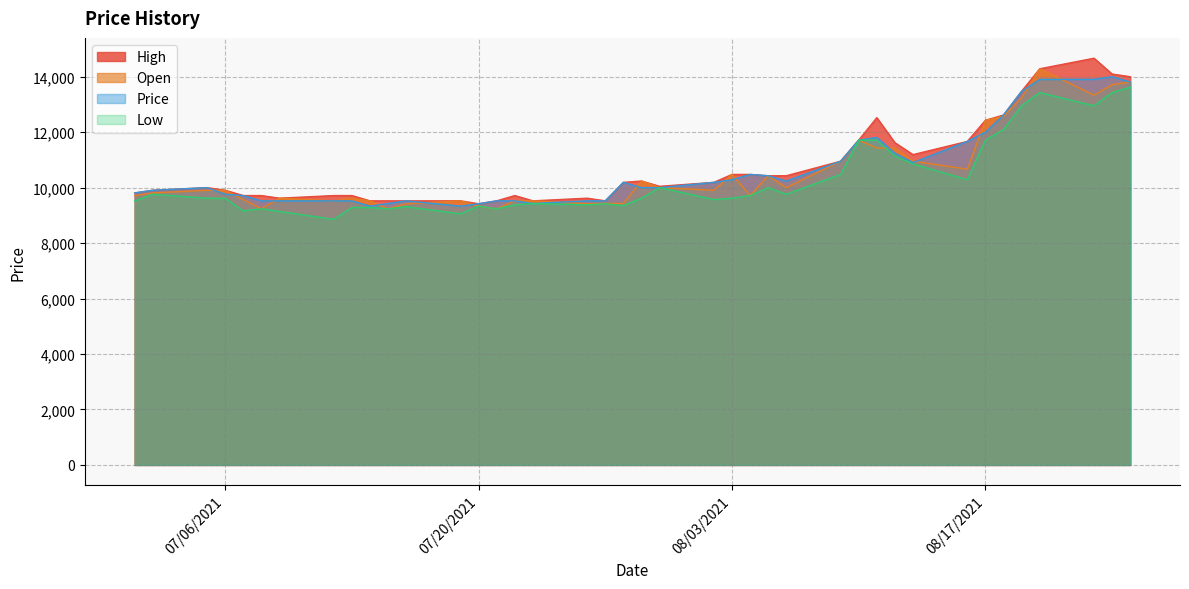

What is the difference between the High values at 07/16/2021 and 07/28/2021?

666.7